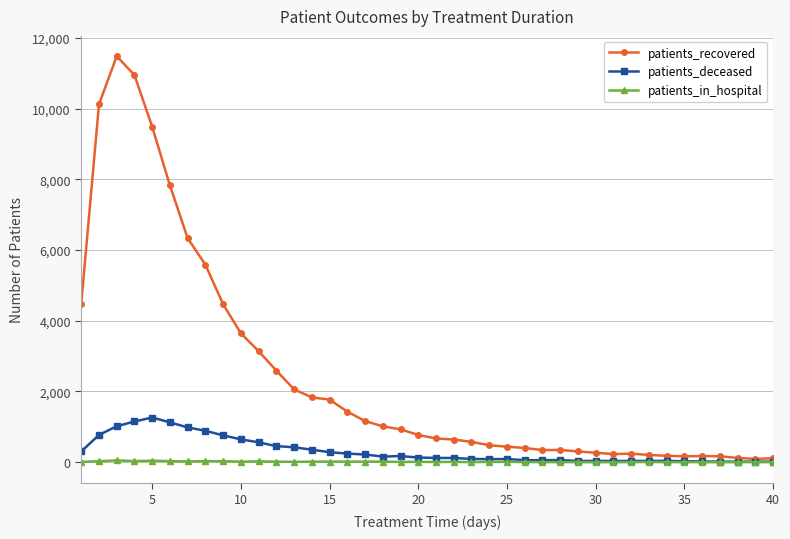

Rank the series by their maximum value, from lowest to highest.

patients_in_hospital, patients_deceased, patients_recovered